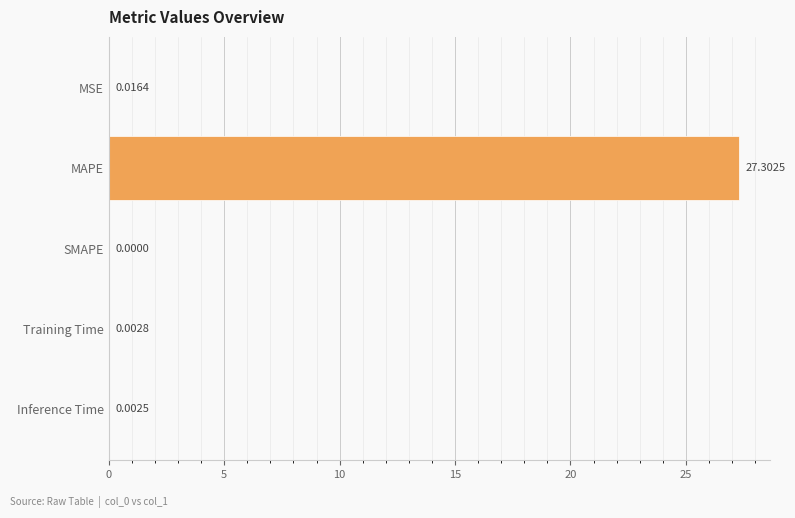

At which category does the chart reach its peak across all series?

MAPE